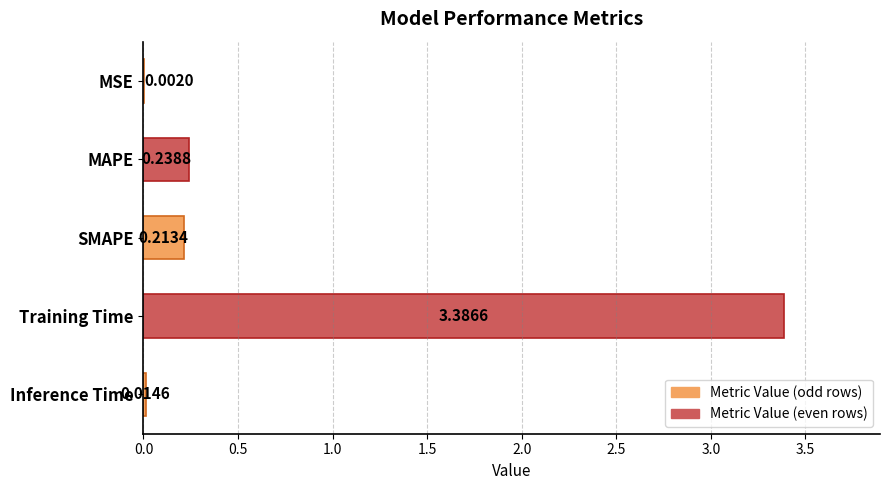

Which category has the highest value across all series?

Training Time